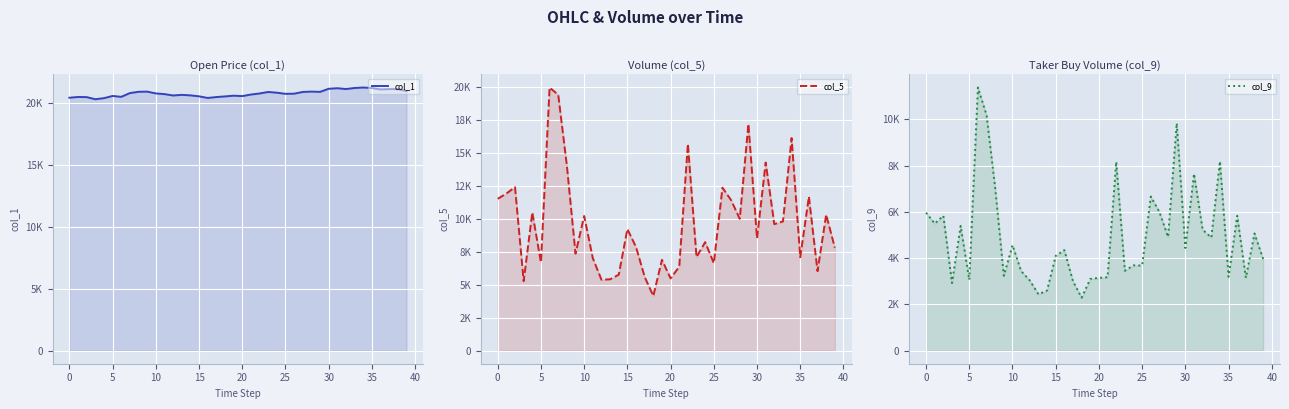

At which category does the chart reach its peak across all series?

34